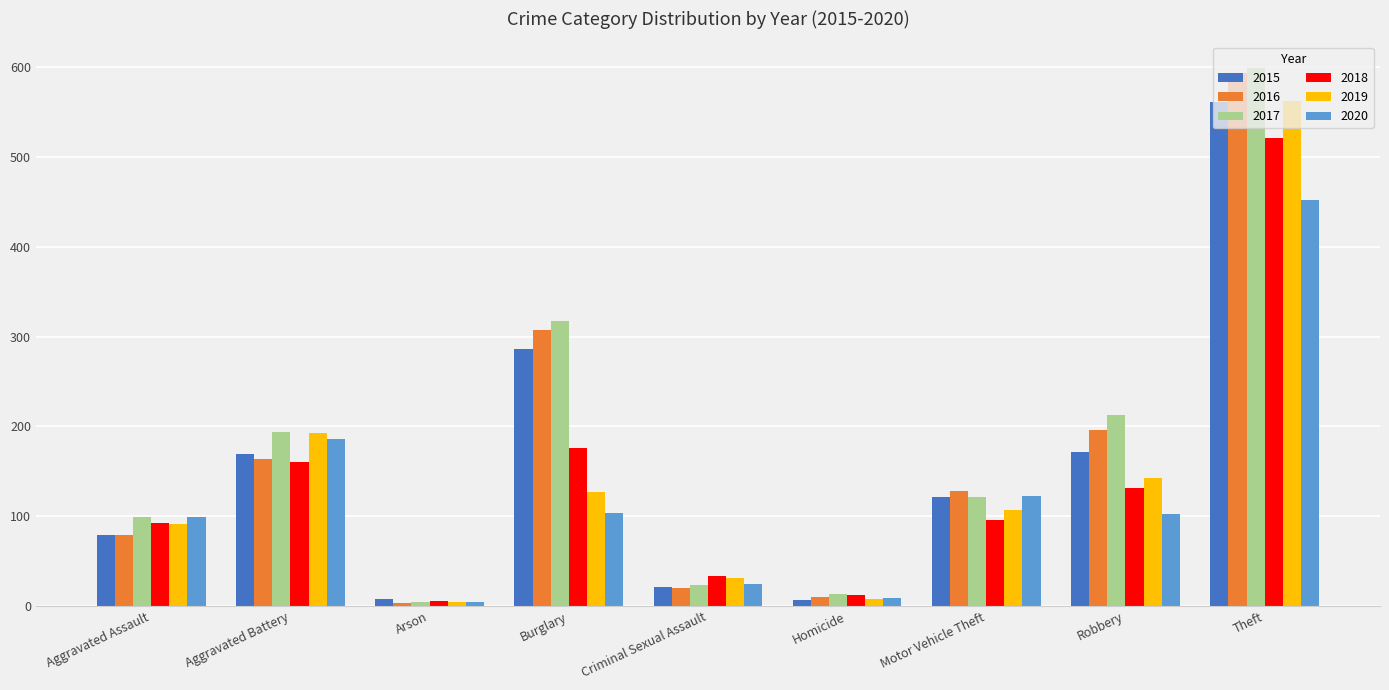

What is the difference between the maximum and minimum values in the 2015 series?

554